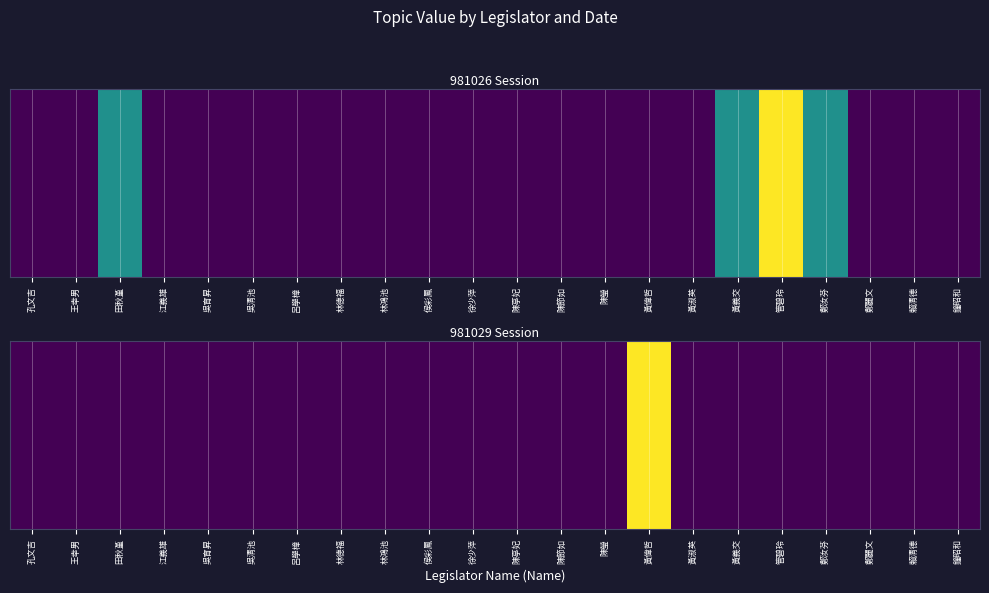

Which has a higher value, 江義雄 or 侯彩鳳?

江義雄